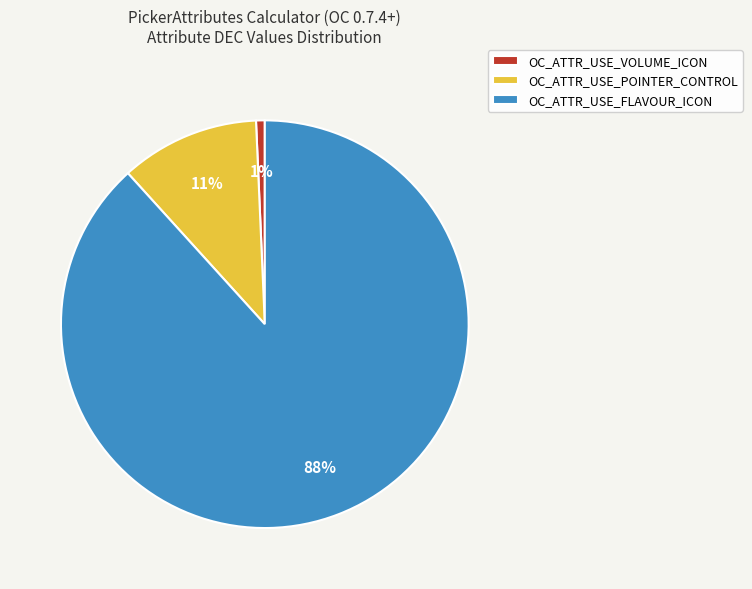

The OC_ATTR_USE_VOLUME_ICON slice represents 9% of the pie. True or false?

False